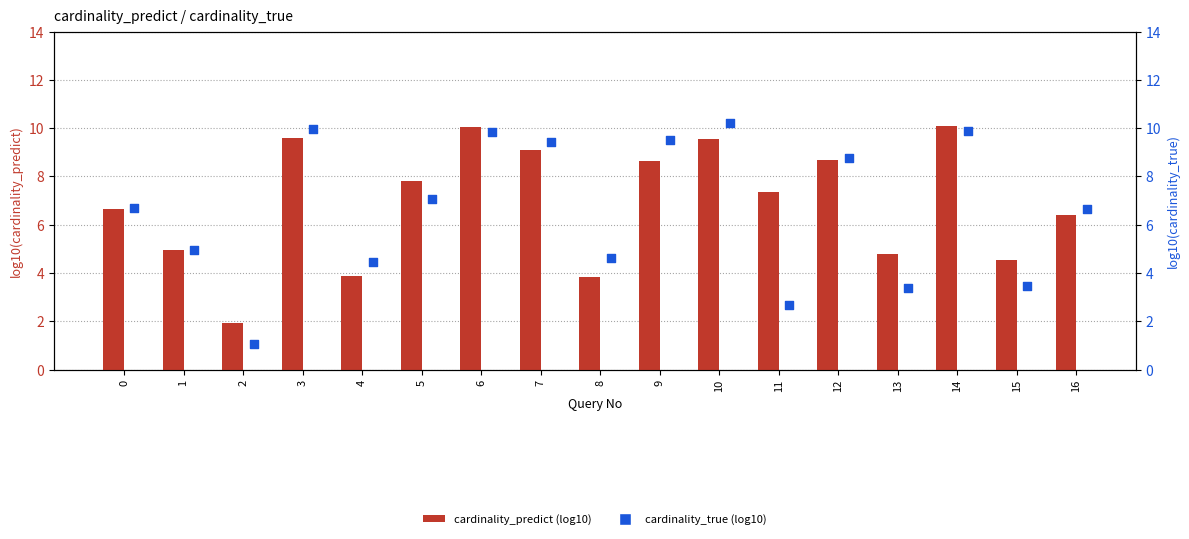

What are all the series names shown in the legend?

cardinality_predict (log10), cardinality_true (log10)